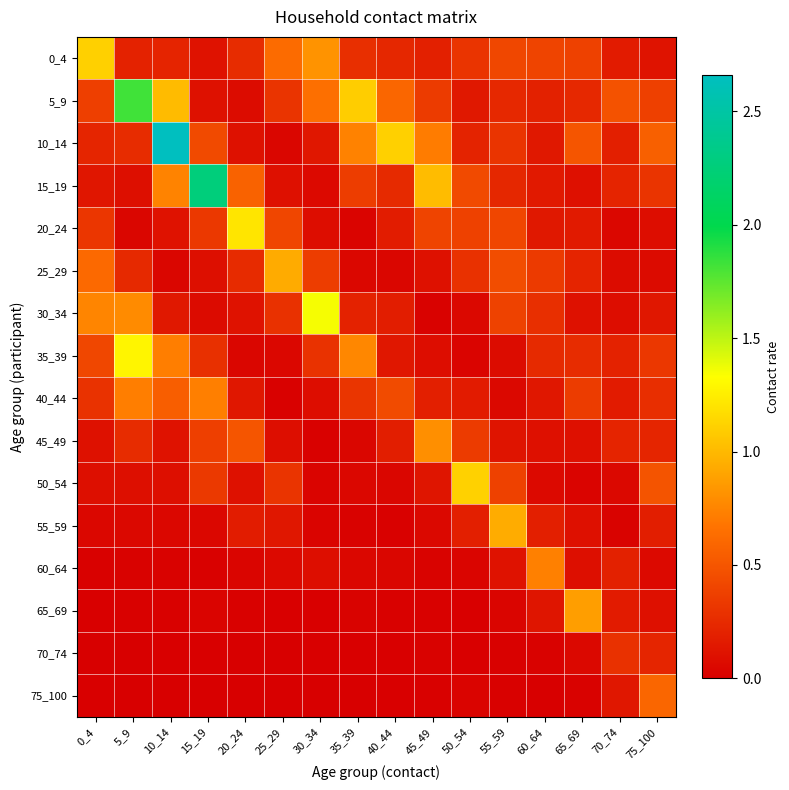

What is the maximum value shown in the chart?

2.7